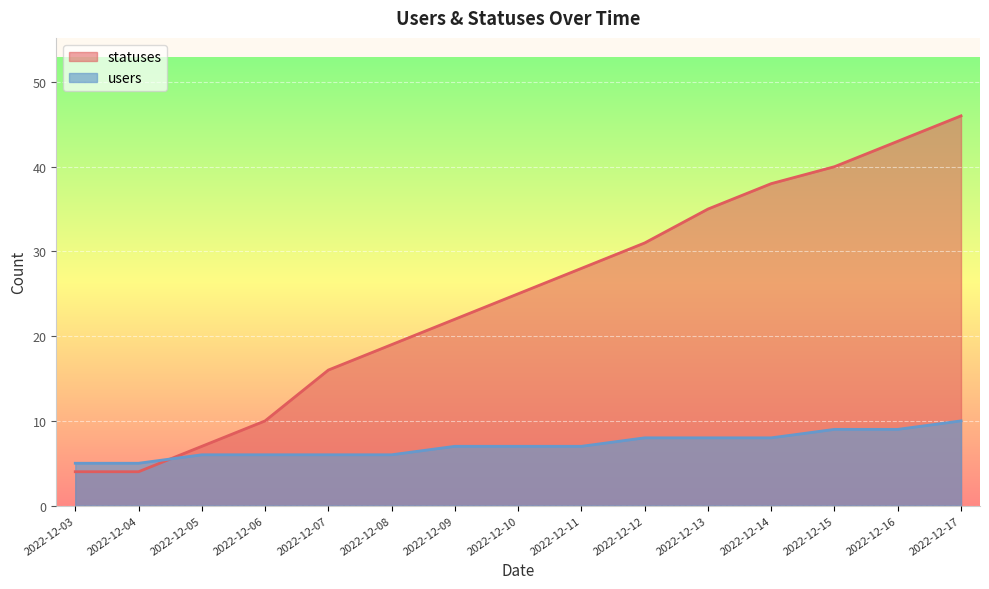

True or false: users has a value of 10 at 2022-12-07.

False